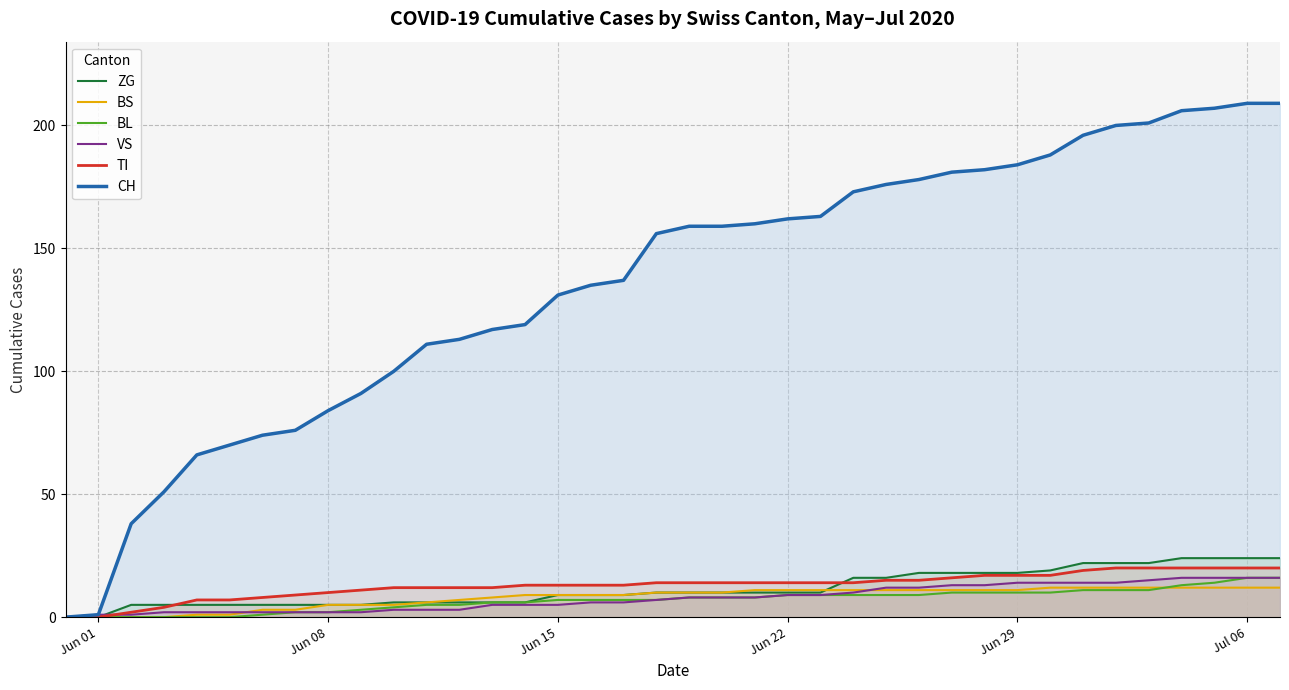

What is the total value across all series at Jul 06?

297